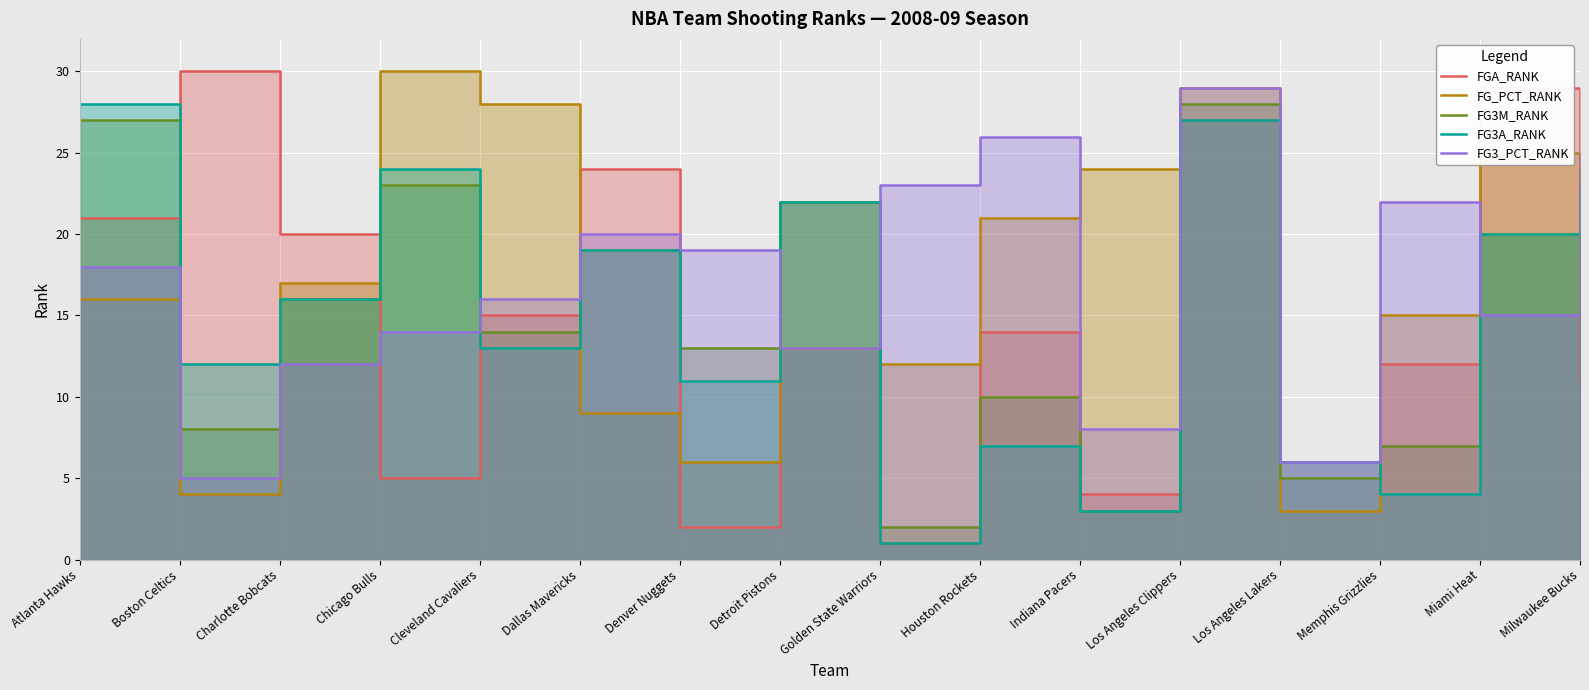

How many data points in FG3_PCT_RANK are above 18?

7